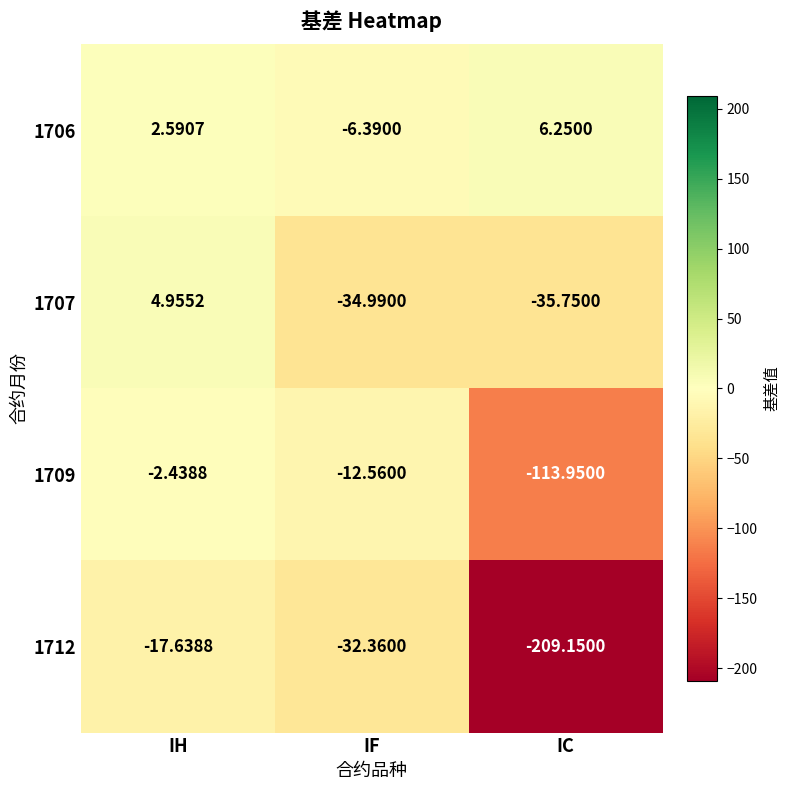

At which category is the sum across all series the highest?

IH